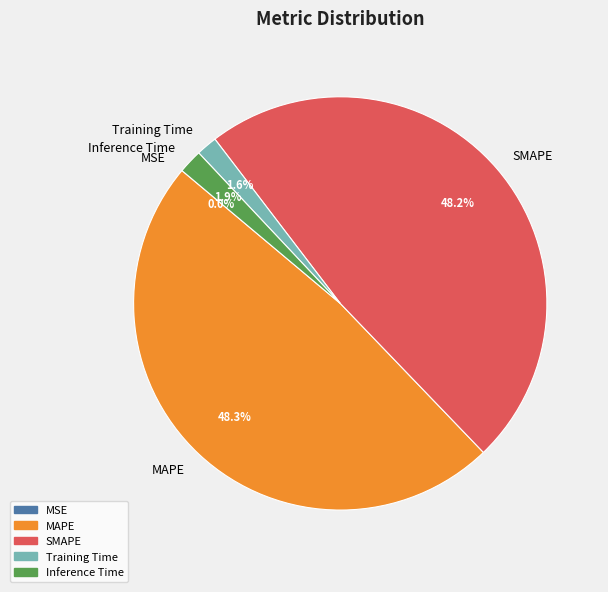

Is it true that Inference Time is 8% of the pie?

False